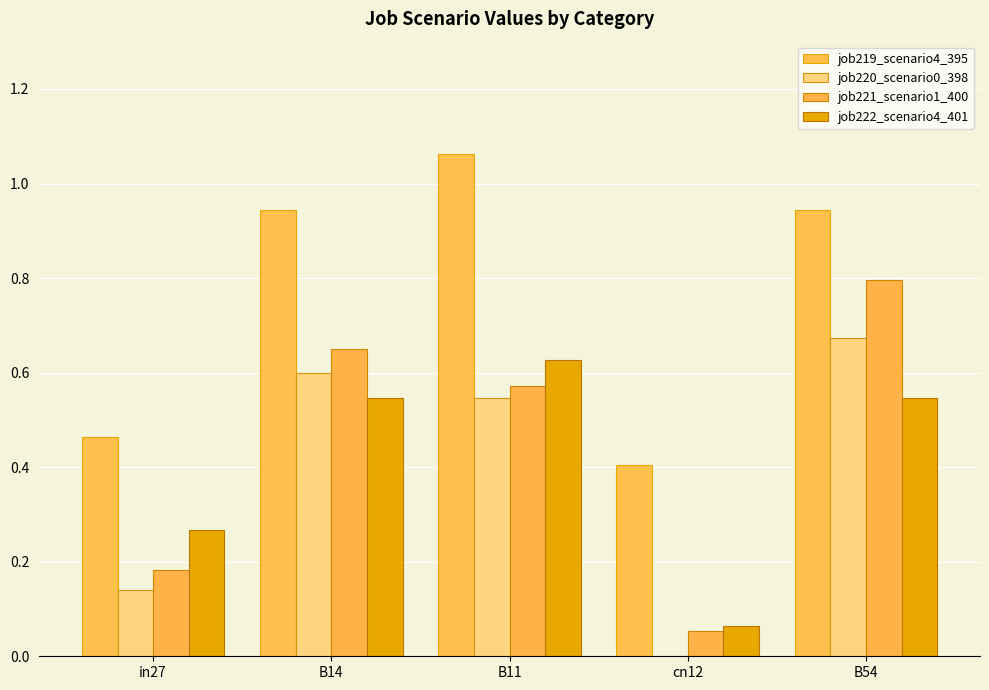

The value of job220_scenario0_398 at B14 is 0.4. True or false?

False